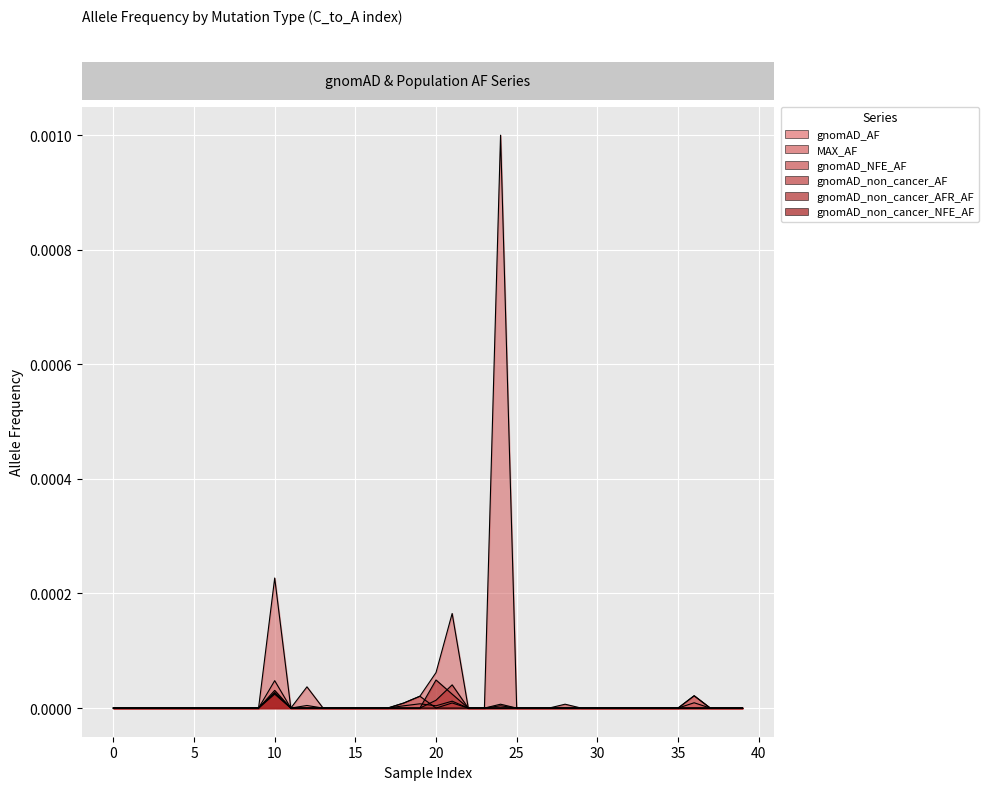

Is the value of MAX_AF at 19 greater than the value of gnomAD_non_cancer_AF at 22?

Yes